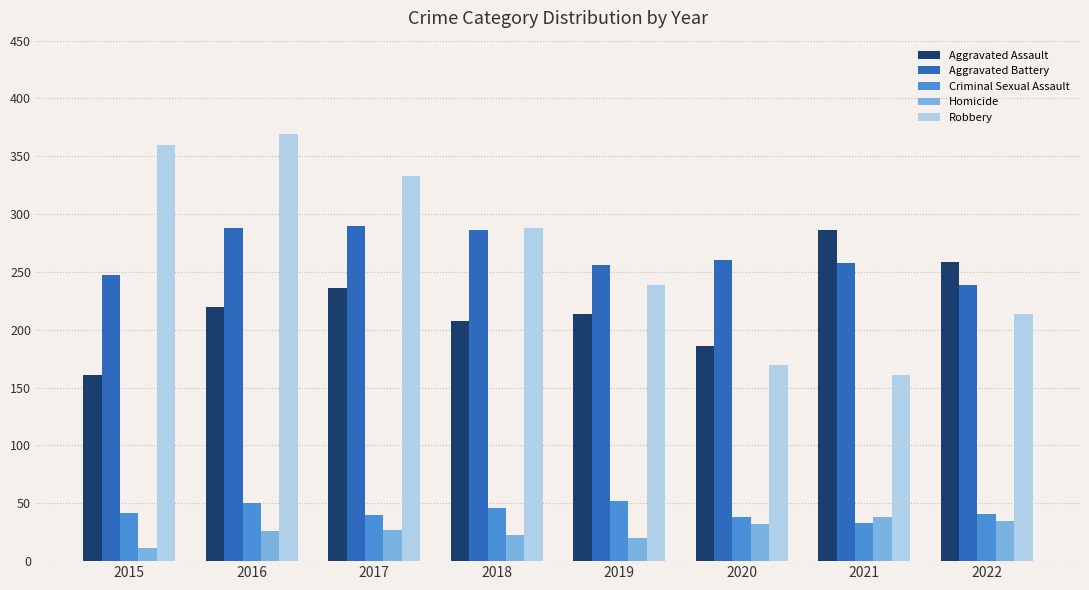

Which series changed the most between 2015 and 2020?

Robbery